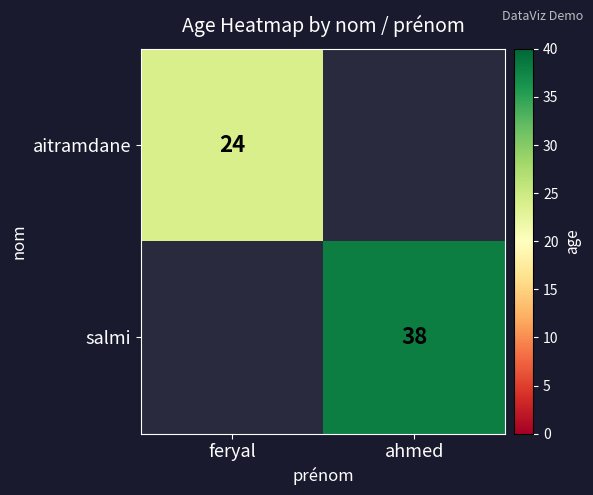

Is the value of salmi at ahmed greater than the value of aitramdane at feryal?

Yes